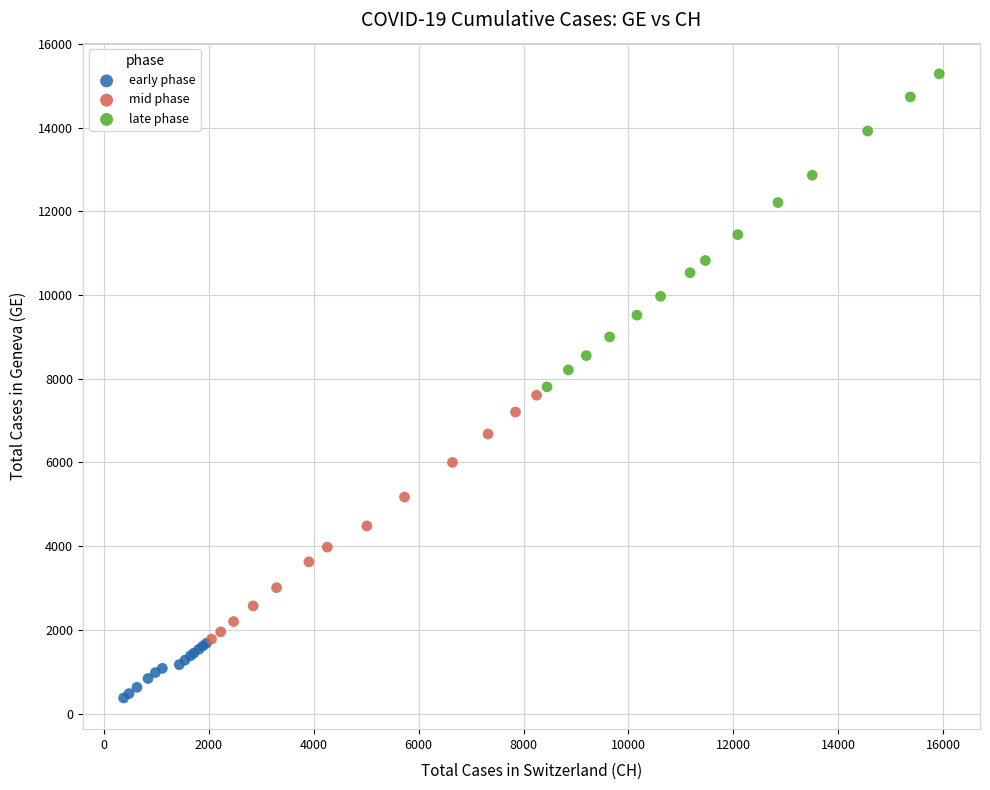

Which series reaches the minimum Y coordinate?

early phase